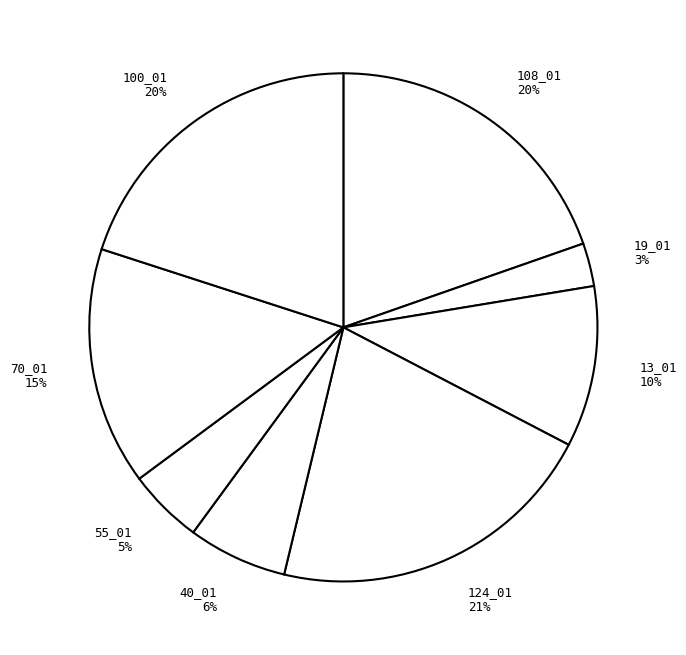

True or false: 19_01 accounts for 3% of the total.

True